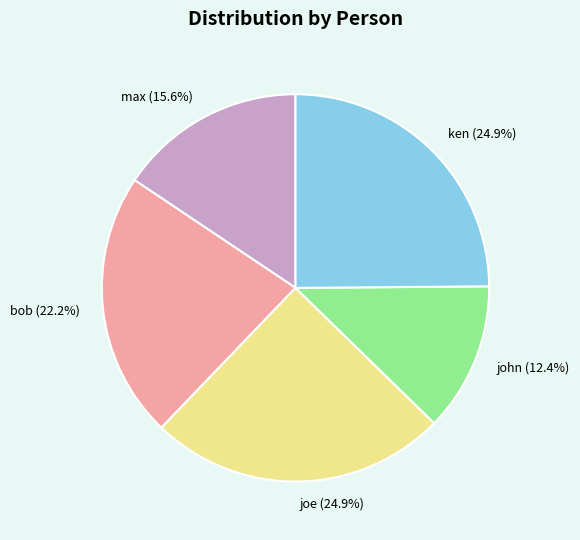

Does max account for over 50% of the chart?

No